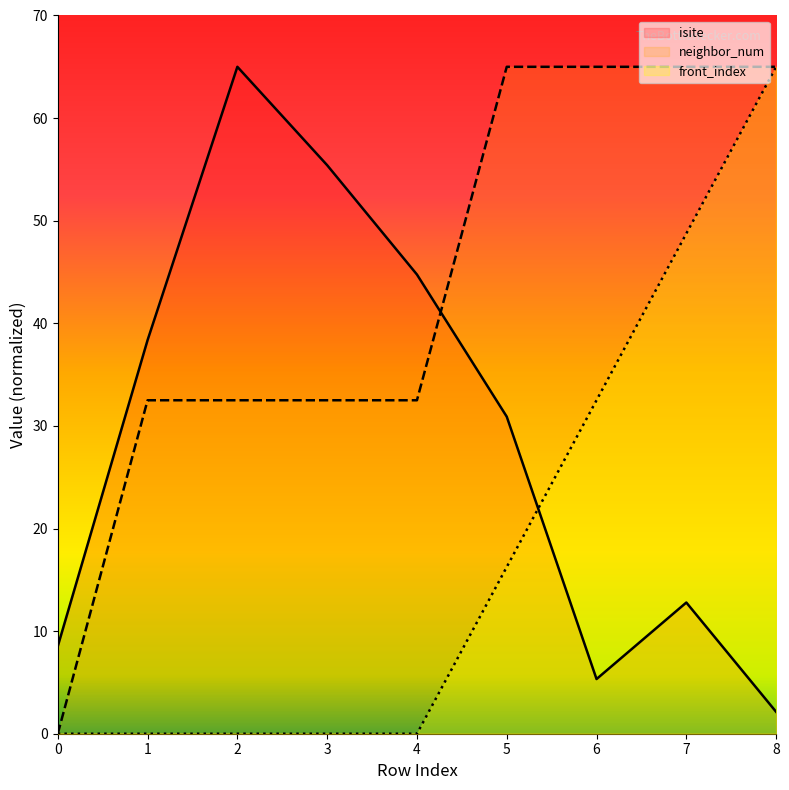

What is the spread (max minus min) of values at 1?

38.4